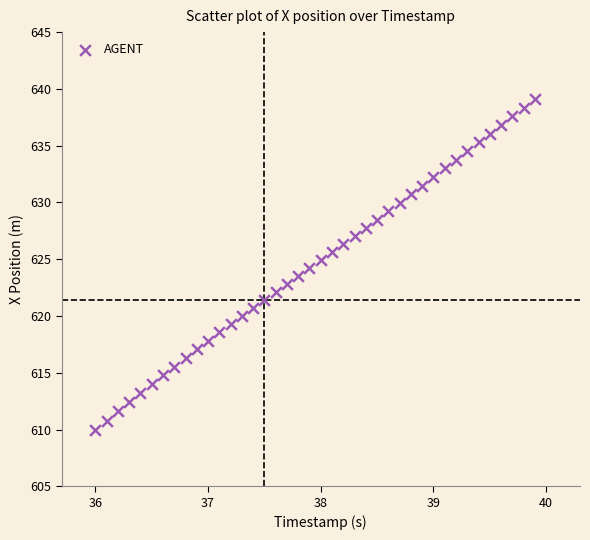

What is the range of Y values (max minus min)?

29.2